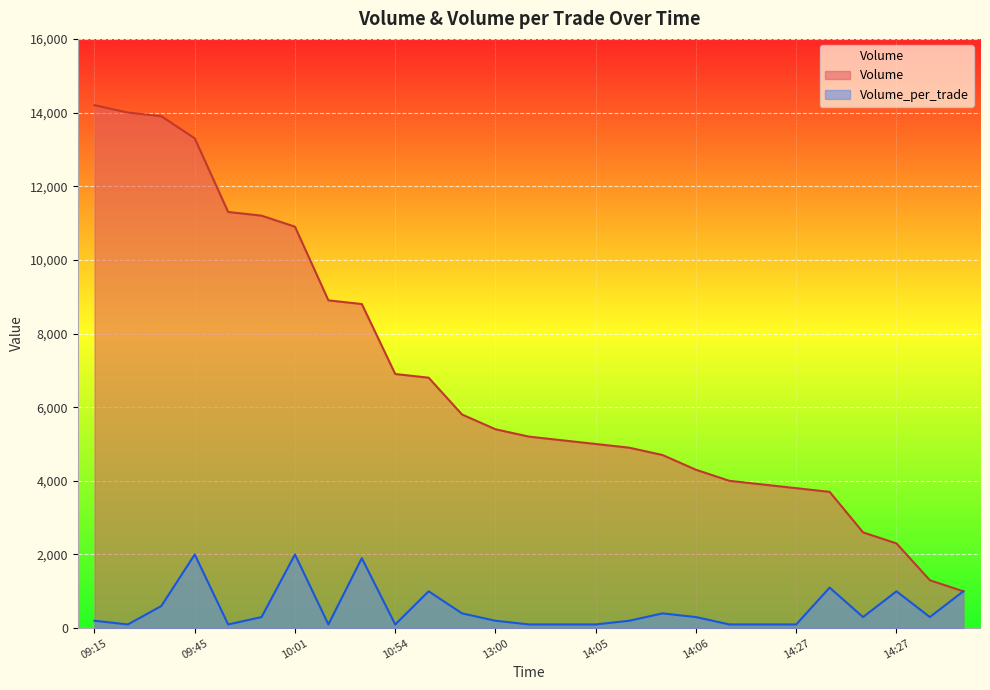

Is it true that Volume_per_trade equals 200 at 09:15?

True